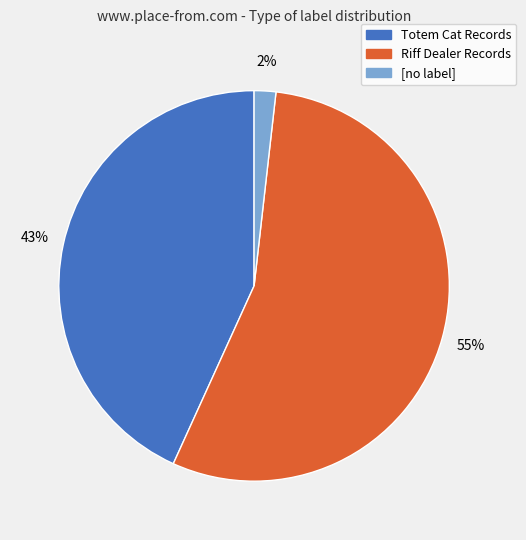

Combined, do Riff Dealer Records and Totem Cat Records account for over 50%?

Yes